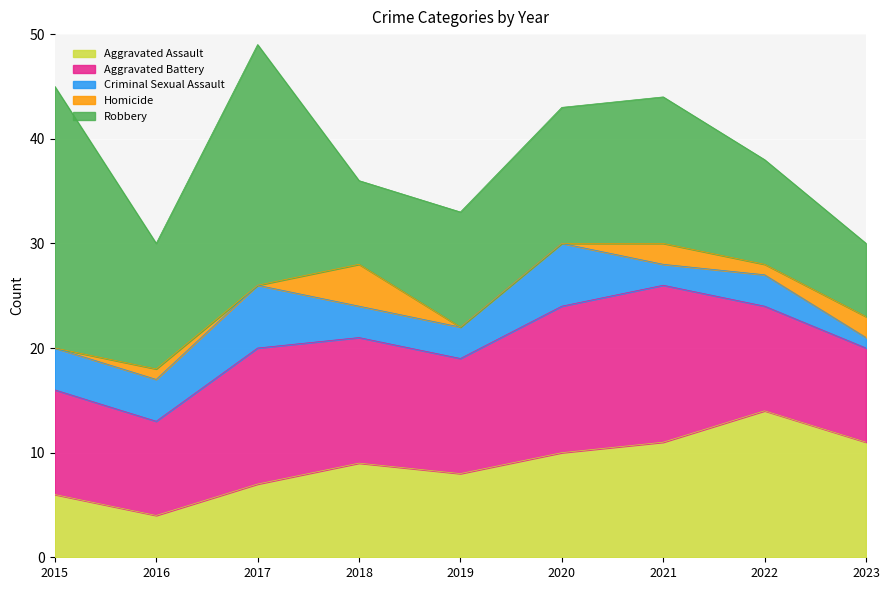

Does the chart display data point markers on the line(s)?

No